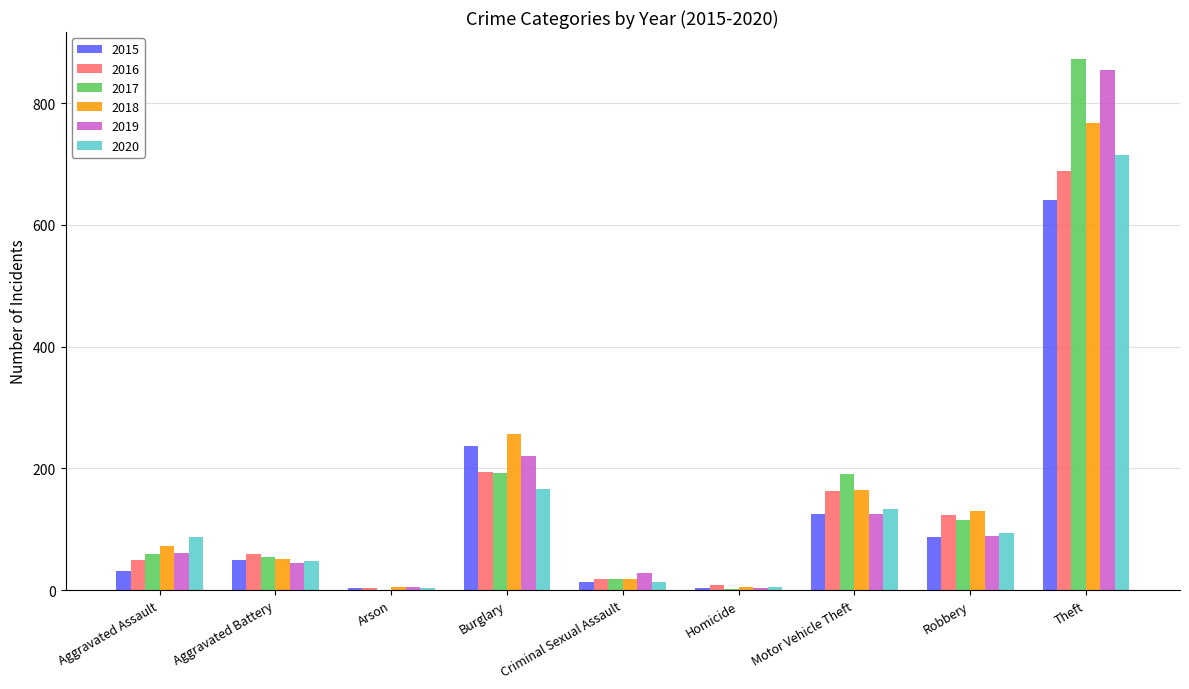

Between Criminal Sexual Assault and Theft, which series saw the biggest shift?

2017